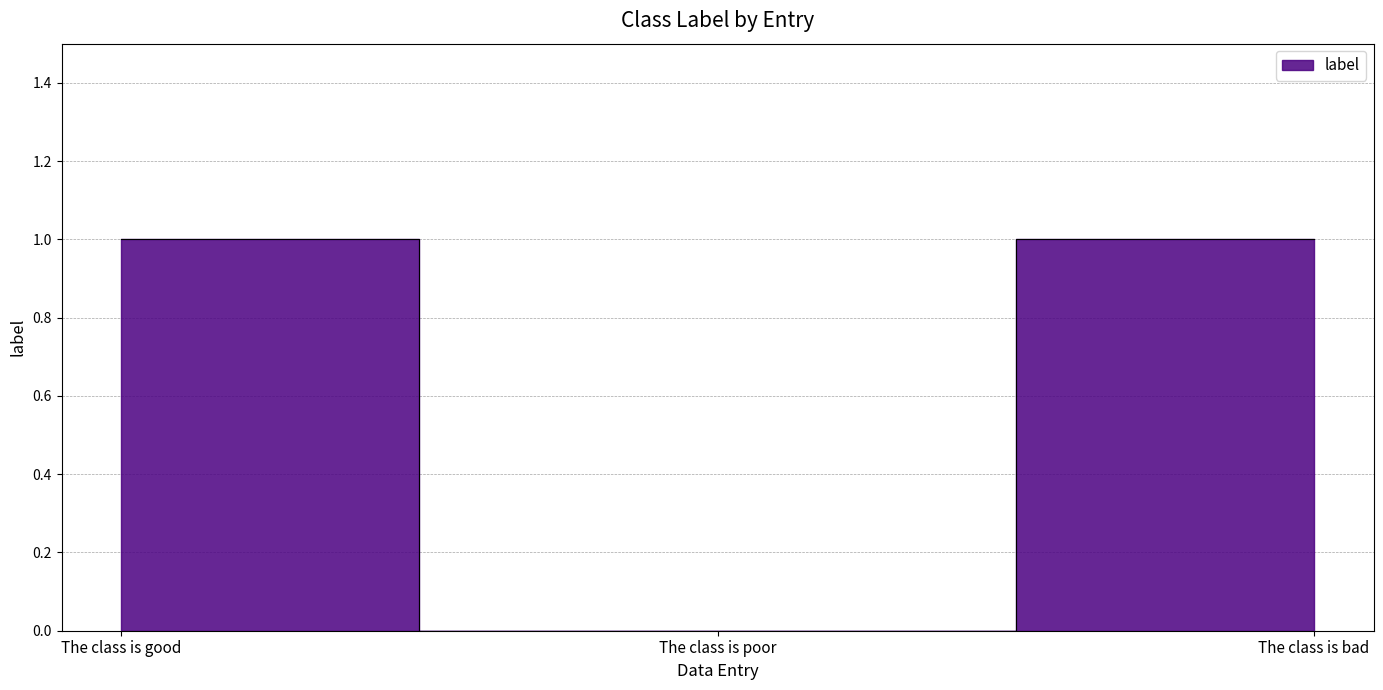

List the labels in order of value, largest first.

The class is good, The class is bad, The class is poor